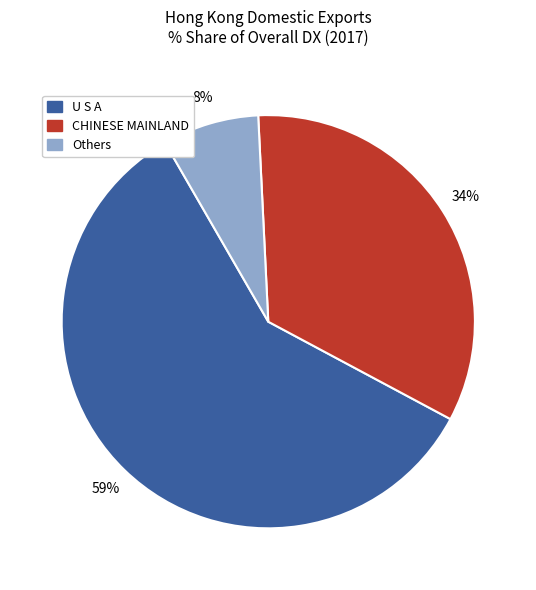

To the nearest percent, what is the average slice percentage?

33%